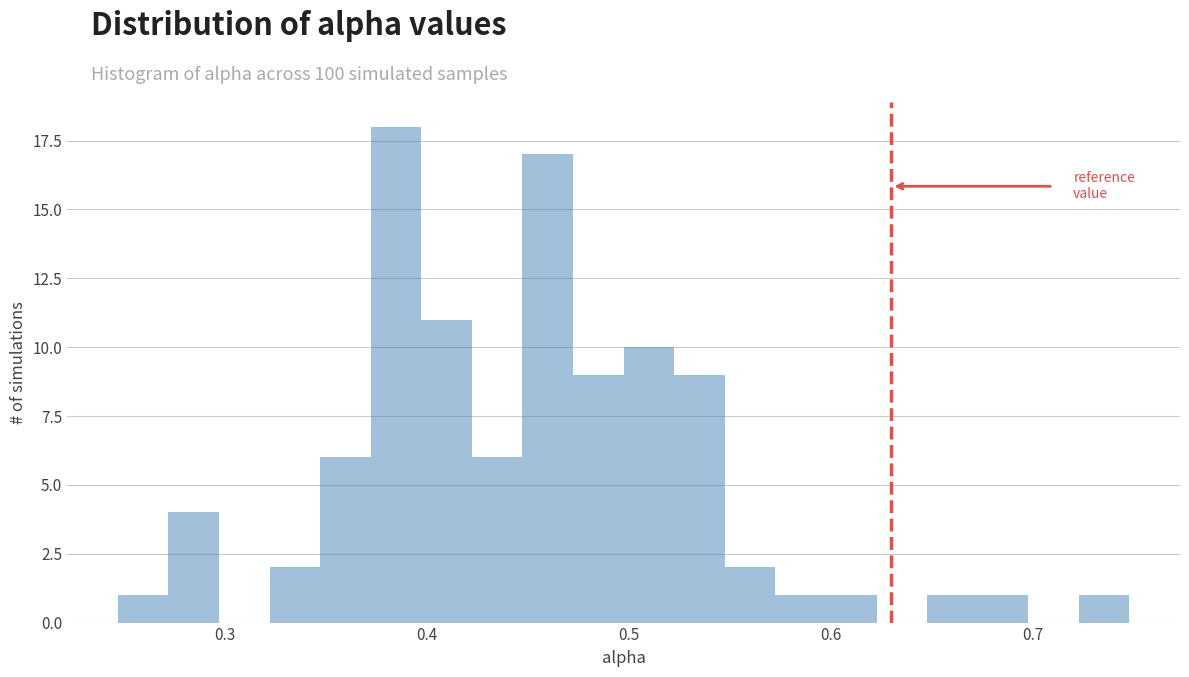

Read against the x-axis, roughly where is the centre of the tallest bar?

0.38